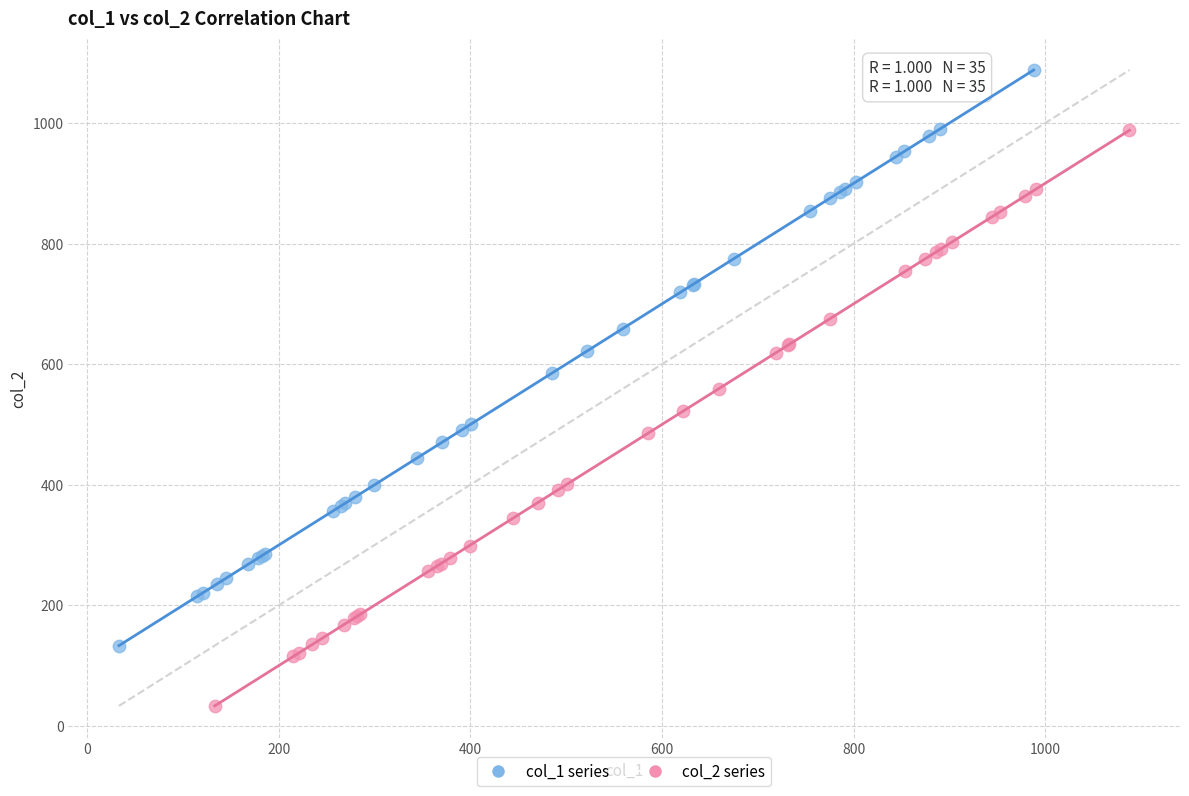

Which series reaches the maximum Y coordinate?

col_1 series